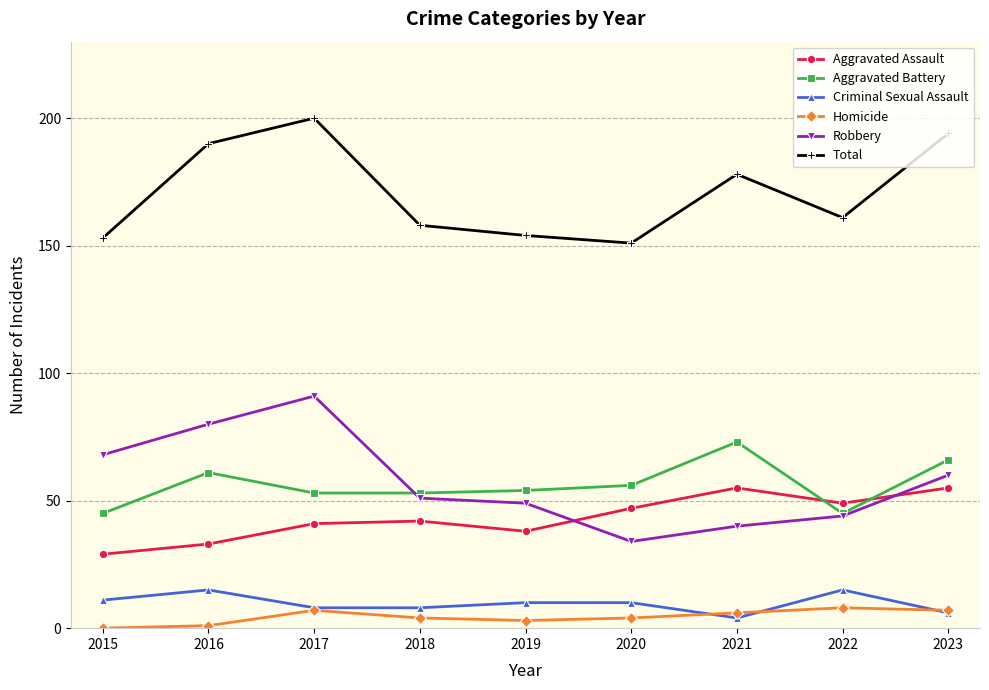

Reading right to left, extract all data points from this chart.

Aggravated Assault: 2023=55	2022=49	2021=55	2020=47	2019=38	2018=42	2017=41	2016=33	2015=29
Aggravated Battery: 2023=66	2022=45	2021=73	2020=56	2019=54	2018=53	2017=53	2016=61	2015=45
Criminal Sexual Assault: 2023=6	2022=15	2021=4	2020=10	2019=10	2018=8	2017=8	2016=15	2015=11
Homicide: 2023=7	2022=8	2021=6	2020=4	2019=3	2018=4	2017=7	2016=1	2015=0
Robbery: 2023=60	2022=44	2021=40	2020=34	2019=49	2018=51	2017=91	2016=80	2015=68
Total: 2023=194	2022=161	2021=178	2020=151	2019=154	2018=158	2017=200	2016=190	2015=153